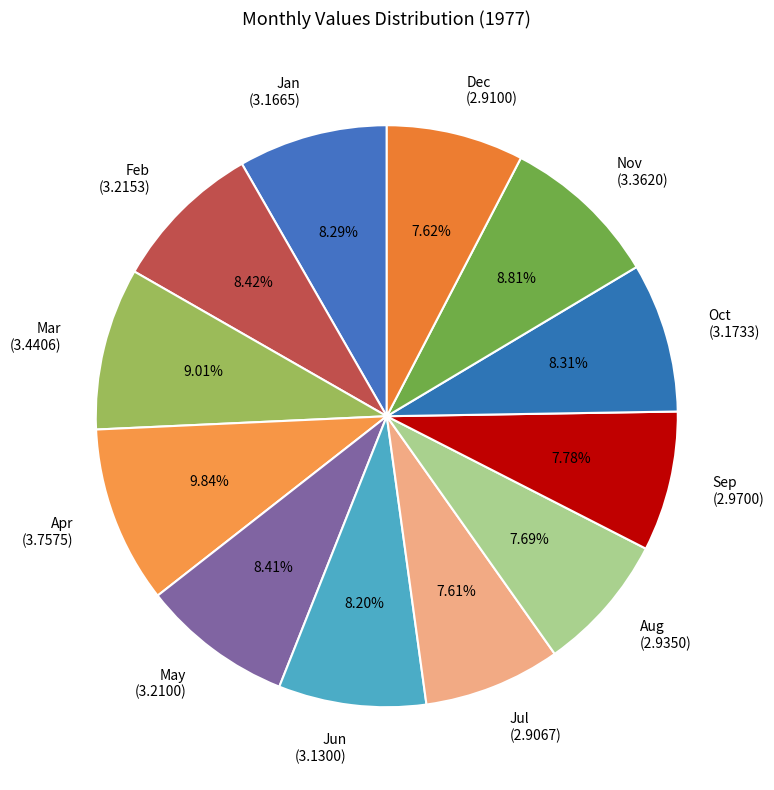

Approximately how many times larger is the value at Jul (2.9067) compared to Aug (2.9350)?

1.0